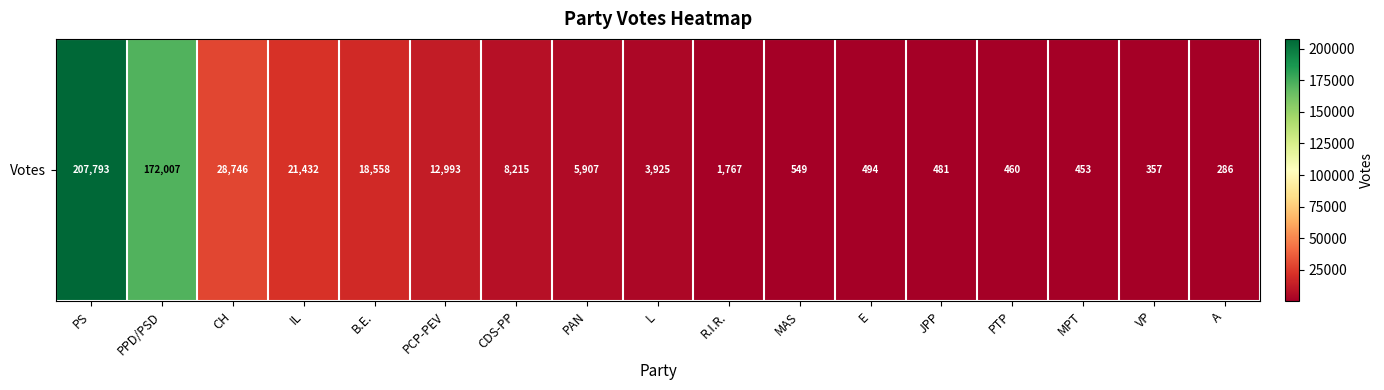

What is the change in value from CH to PTP?

-28286